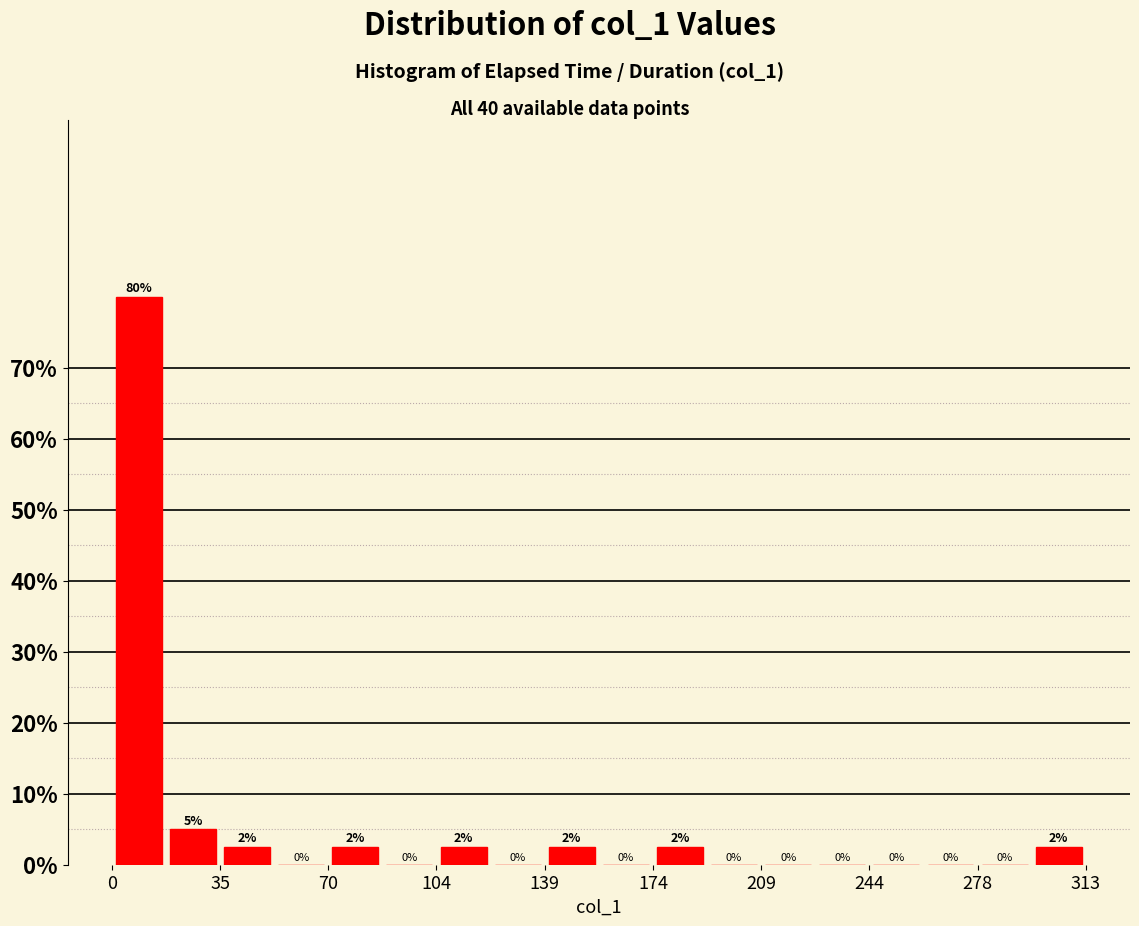

Read against the x-axis, roughly where is the centre of the tallest bar?

10